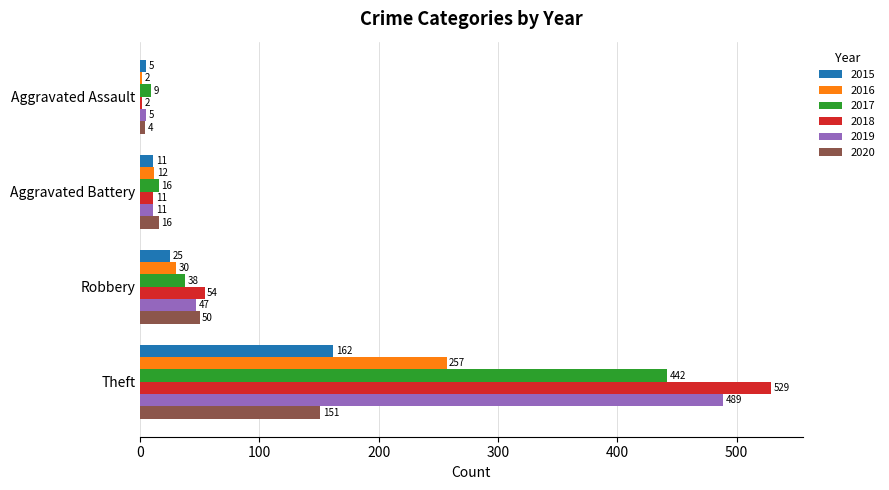

Which series has the largest total across all categories?

2018